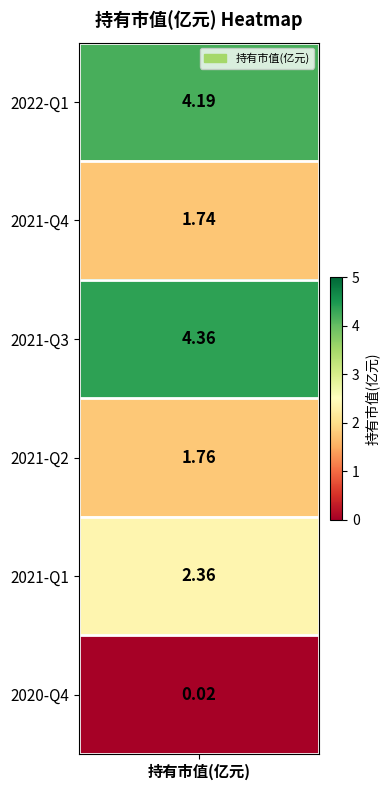

What is the difference between the values at 2020-Q4 and 2021-Q2?

1.7